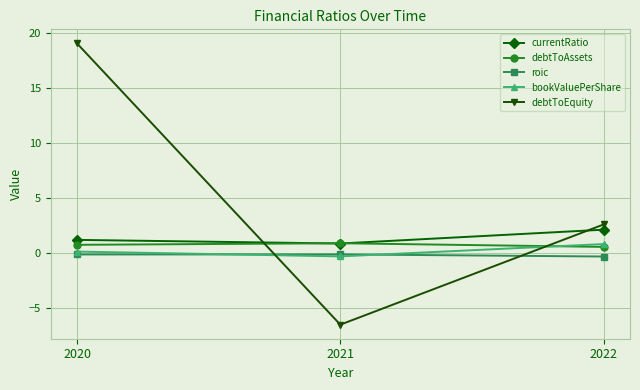

How many lines are shown in the chart?

5